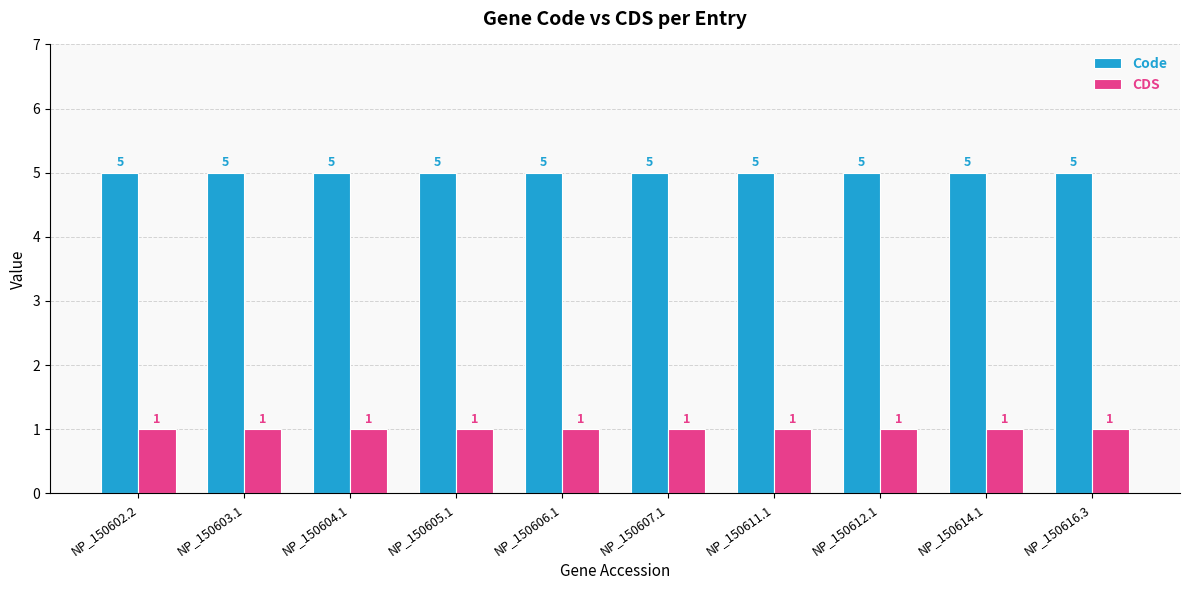

How many bars are there in total?

20